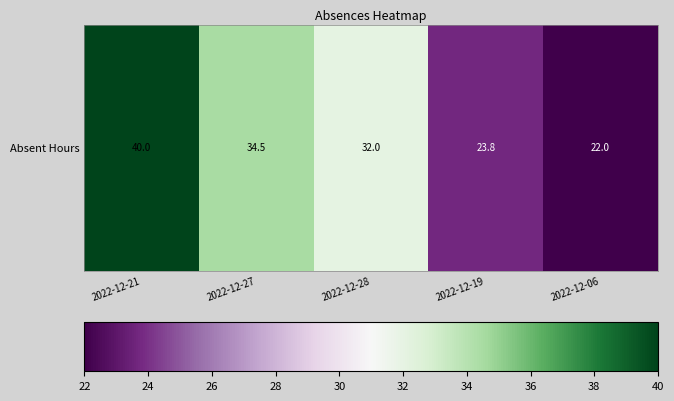

Reading left to right, what are all the values shown in this chart?

40.0	34.5	32.0	23.8	22.0